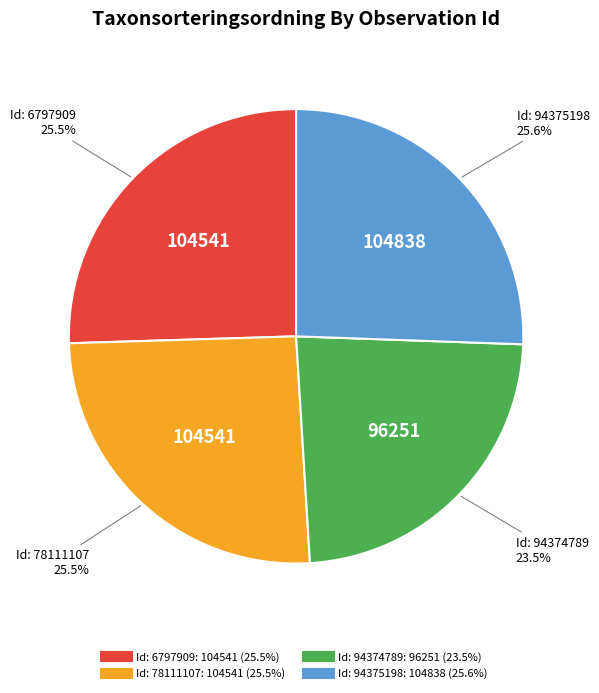

Count the number of slices in the pie.

4